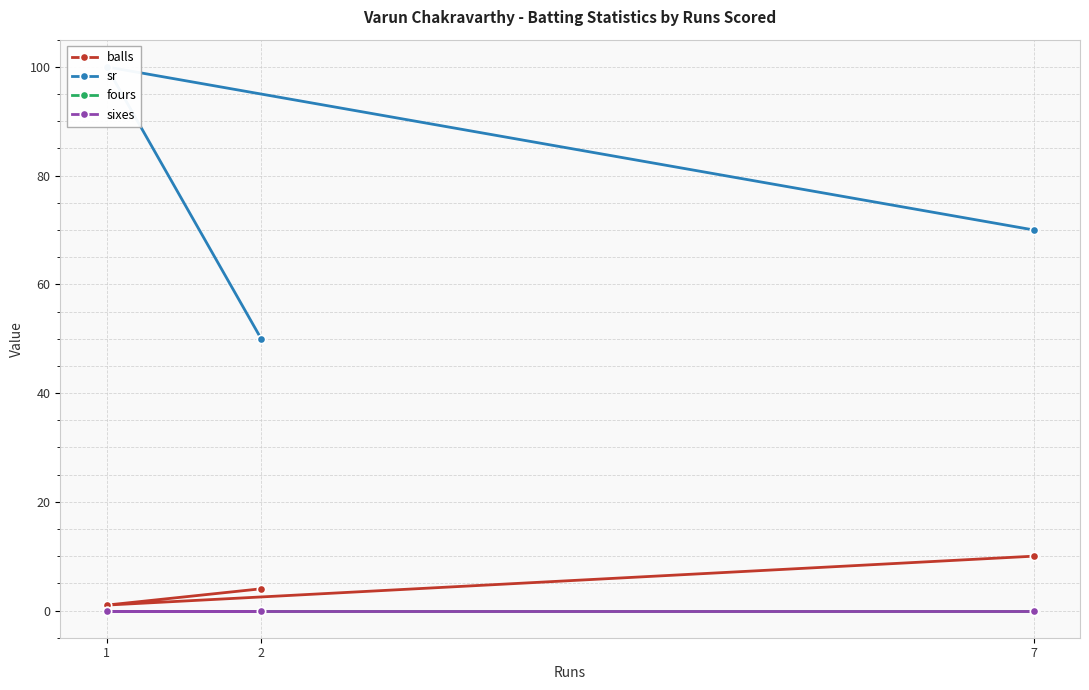

The balls series shows 2 at 2. True or false?

False